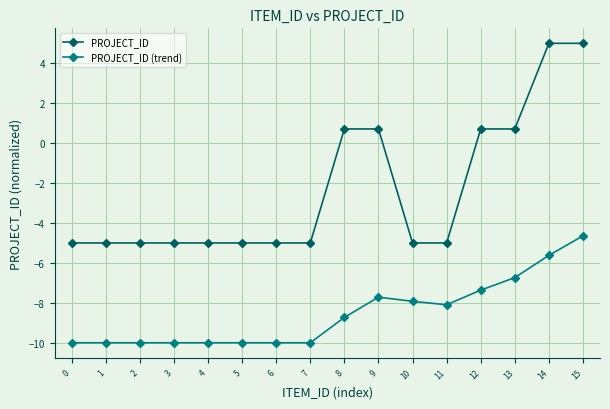

What is the smallest value displayed?

-10.0